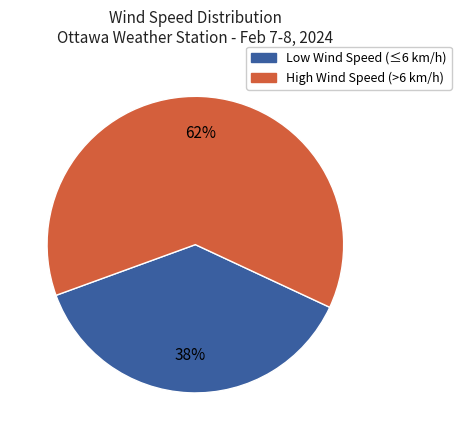

Does any single category account for the majority?

Yes